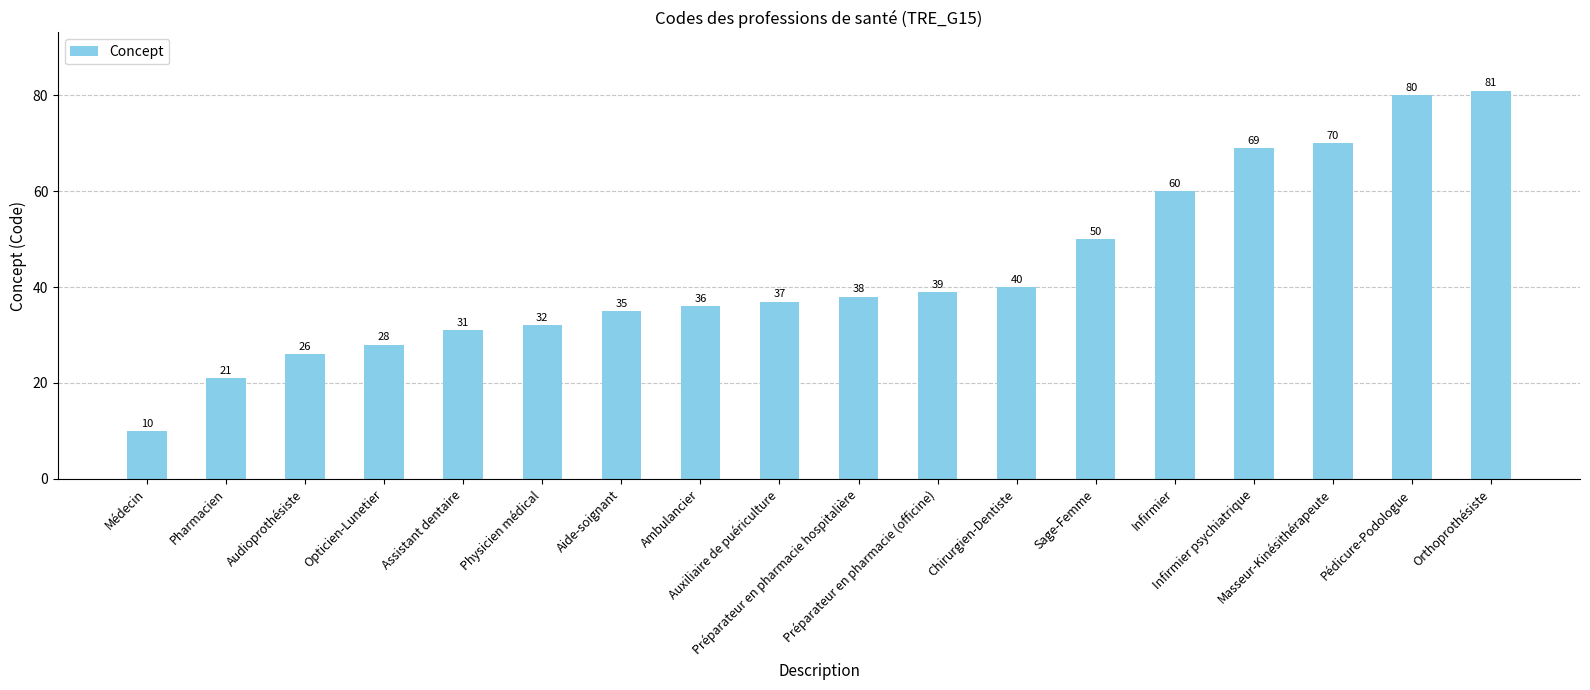

Rank the categories by value from lowest to highest.

Médecin, Pharmacien, Audioprothésiste, Opticien-Lunetier, Assistant dentaire, Physicien médical, Aide-soignant, Ambulancier, Auxiliaire de puériculture, Préparateur en pharmacie hospitalière, Préparateur en pharmacie (officine), Chirurgien-Dentiste, Sage-Femme, Infirmier, Infirmier psychiatrique, Masseur-Kinésithérapeute, Pédicure-Podologue, Orthoprothésiste